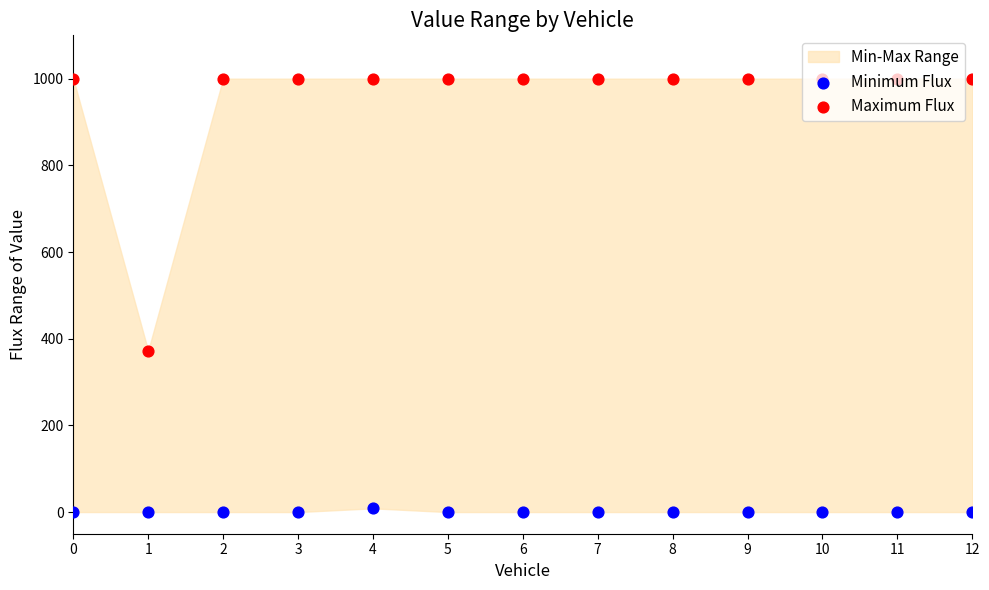

Is the value of Maximum Flux at 5 greater than the value of Minimum Flux at 1?

Yes